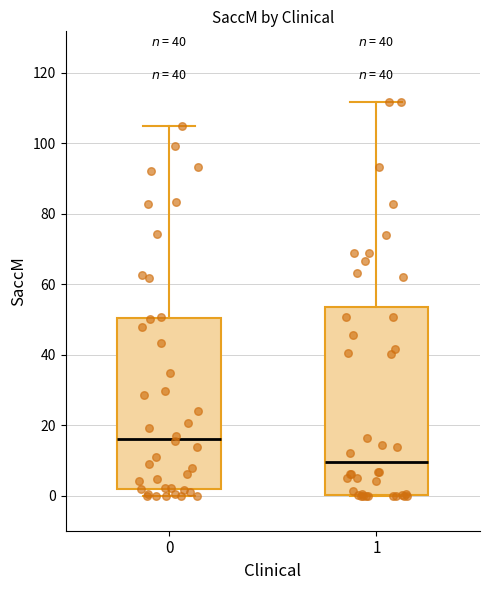

Reading left to right, read every box against the y-axis: the position of its median line, the range the box covers, and the ends of its whiskers. The values are not printed on the chart, so give them approximately, as read against the axis.

0: median 16, box 2 to 50, whiskers 0 to 106
1: median 10, box 0 to 54, whiskers 0 to 112